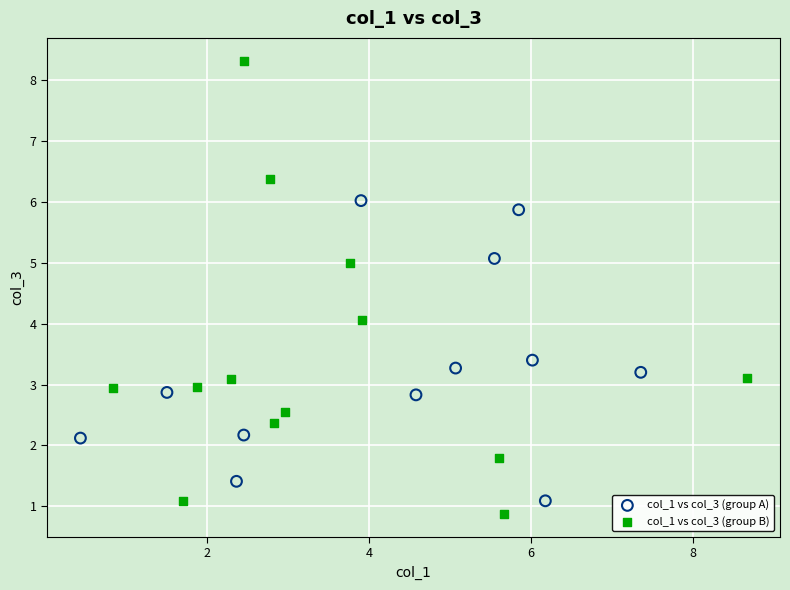

Which series has the widest spread of Y values?

col_1 vs col_3 (group B)